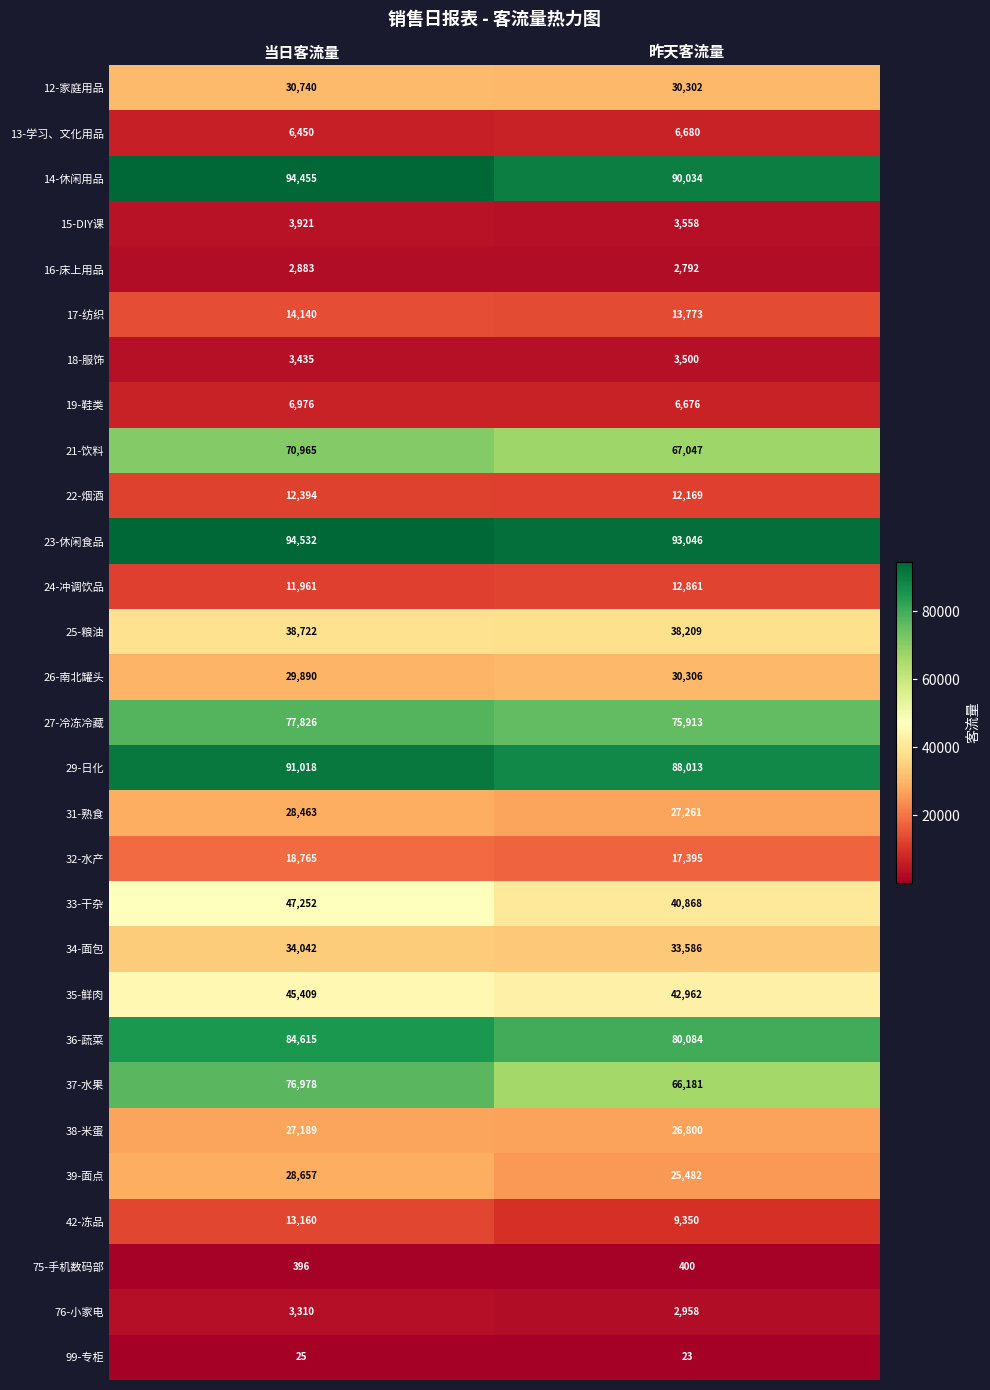

What value does the 32-水产 series have at 当日客流量, to the nearest 50?

18750